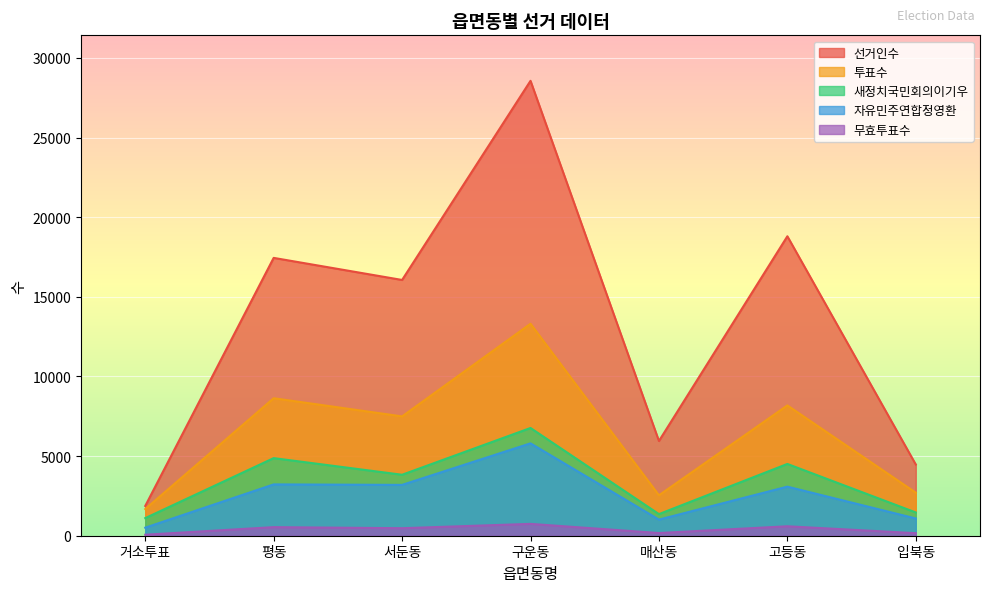

True or false: 자유민주연합정영환 and 투표수 intersect in this chart.

False